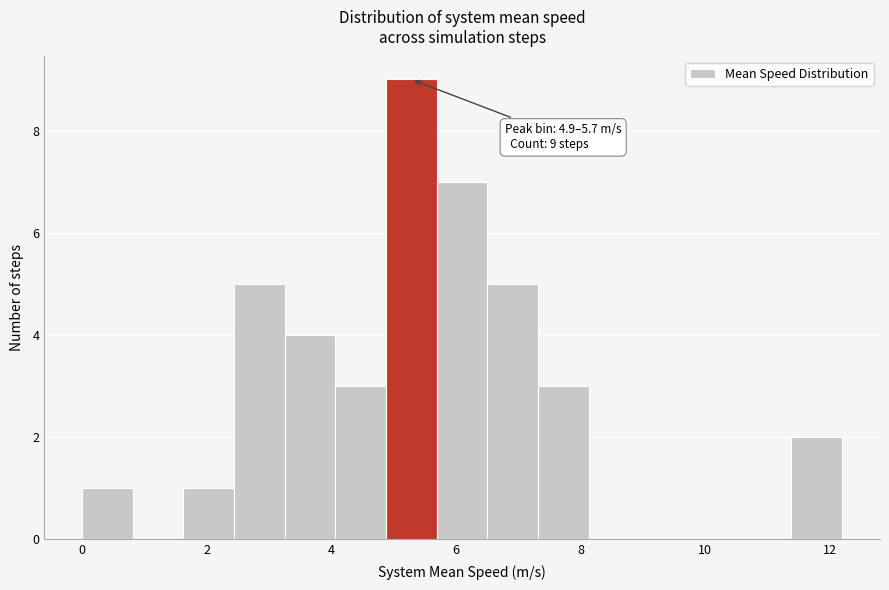

Over which range of the x-axis is the bar tallest?

4.8 to 5.6